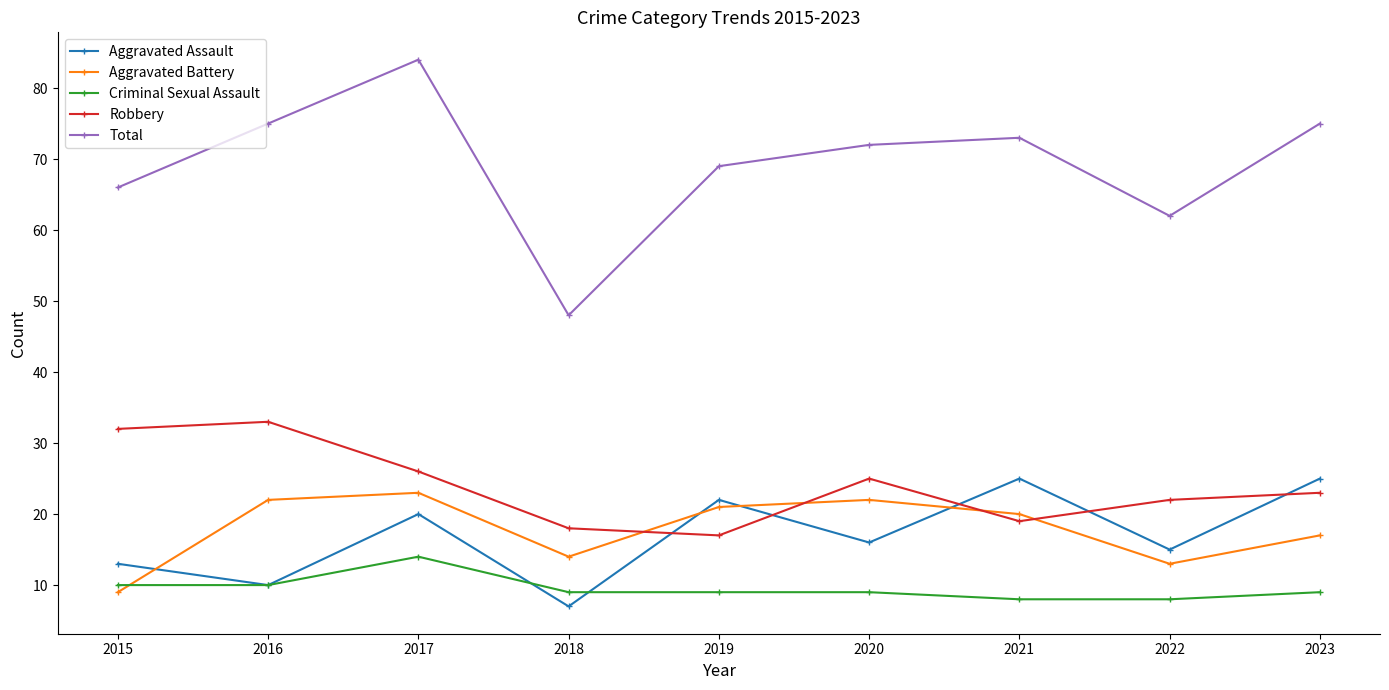

Where do Robbery and Aggravated Assault first cross each other?

2018 and 2019